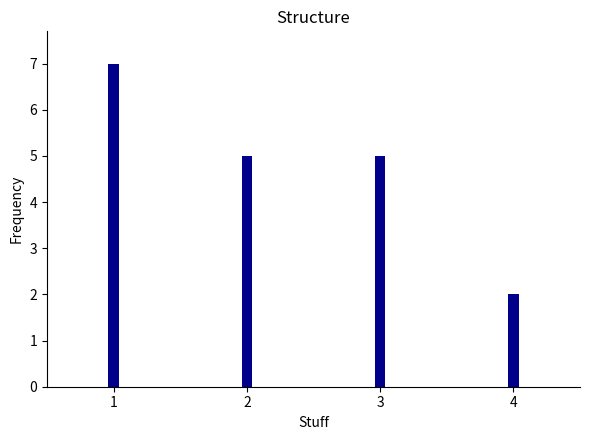

How many series are shown in this chart?

1